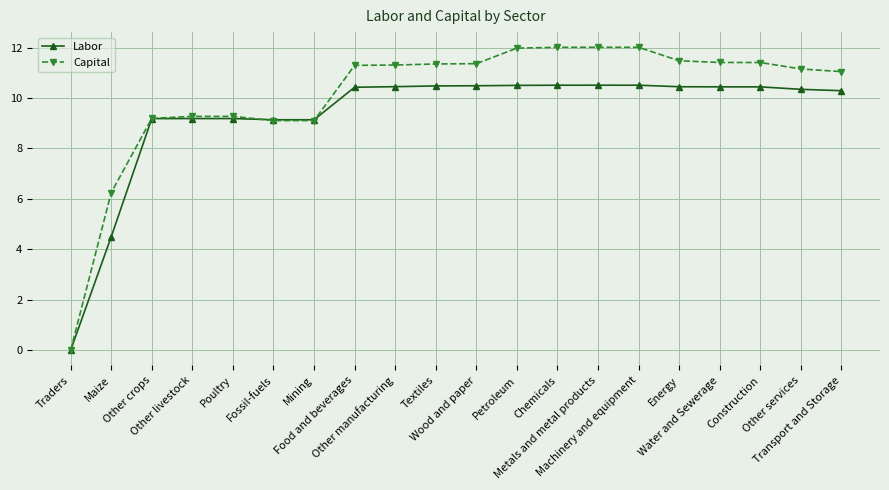

What is the value of the Capital point at the 8th from the left?

11.3